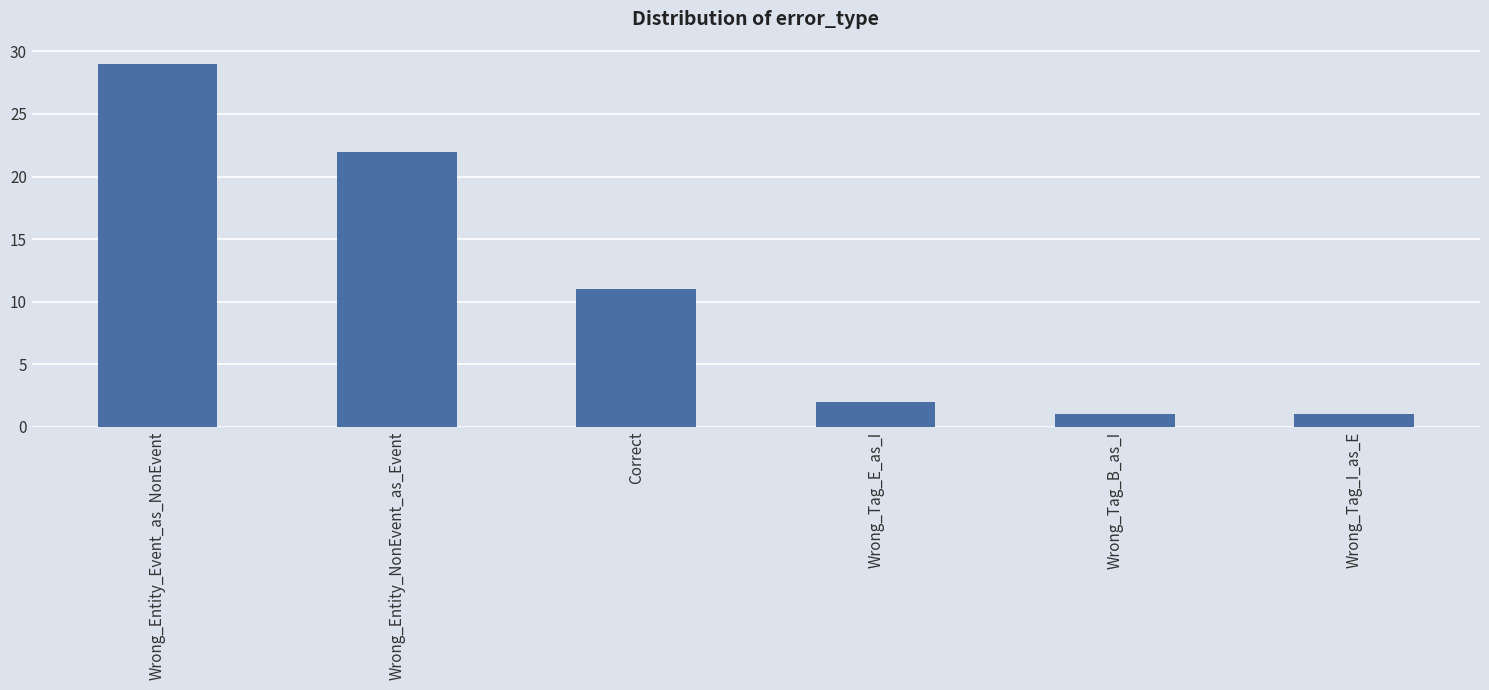

What is the sum of all values?

66